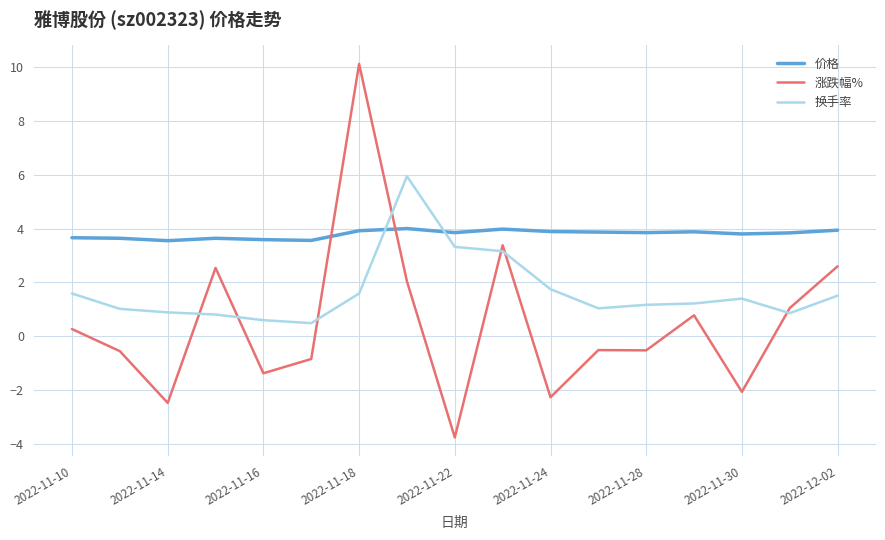

How many intersections are there between 换手率 and 价格?

2